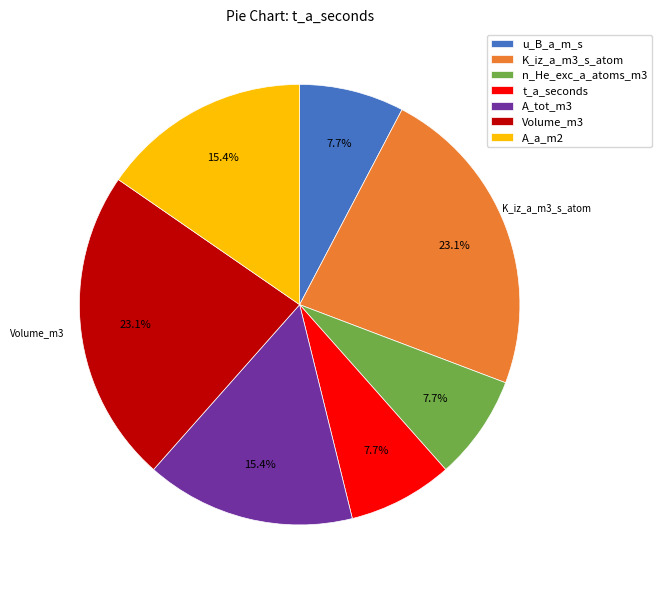

Between n_He_exc_a_atoms_m3 and A_a_m2, which is larger?

A_a_m2